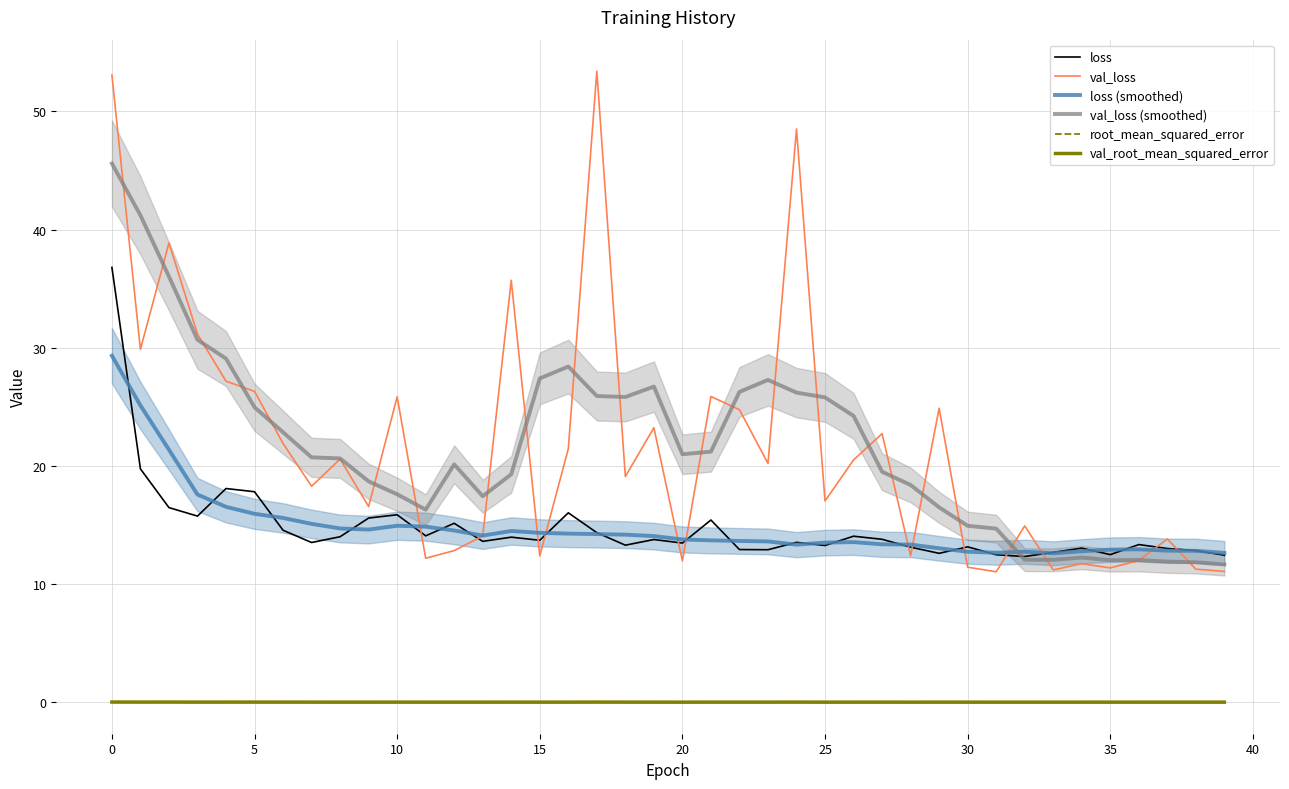

True or false: root_mean_squared_error and loss cross at least once.

False